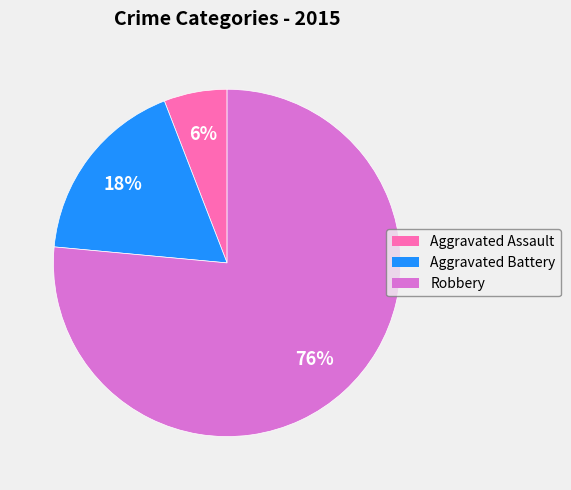

To the nearest percent, what is the combined percentage of Aggravated Assault and Aggravated Battery?

24%